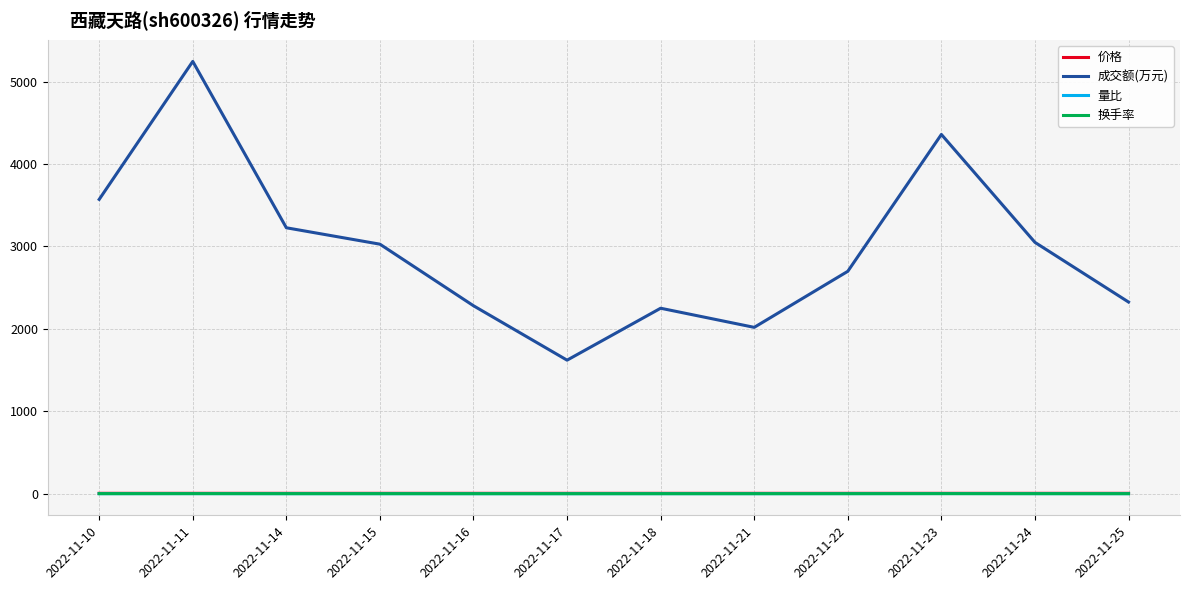

Where is the first local minimum for 成交额(万元)?

2022-11-17